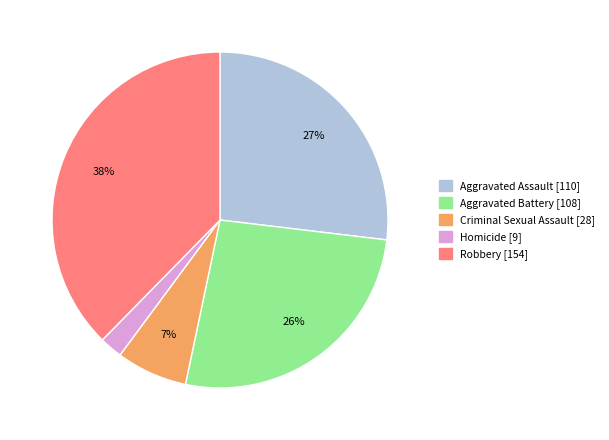

Is there a majority slice in this chart?

No